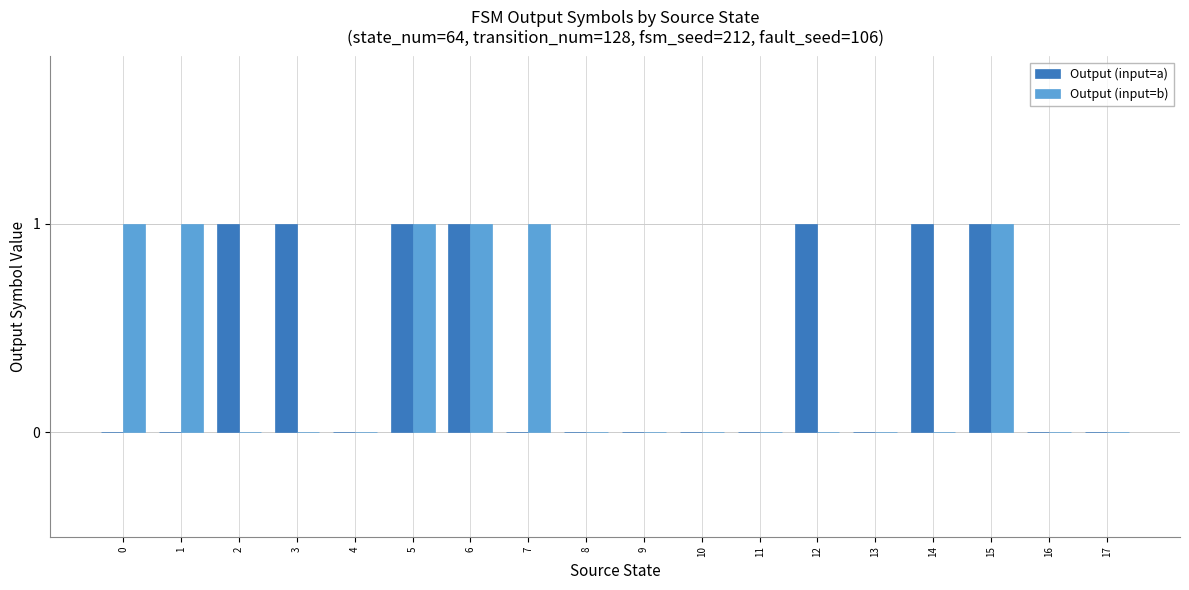

The value of Output (input=b) at 5 is 1. True or false?

True